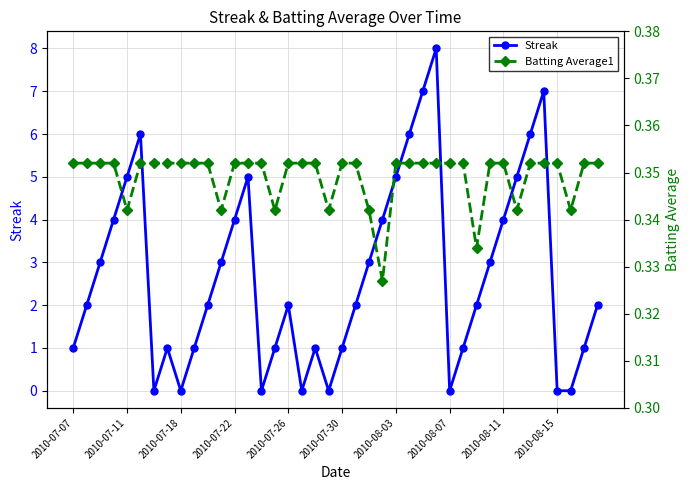

In Streak, how many points are higher than both neighbors (excluding endpoints)?

7